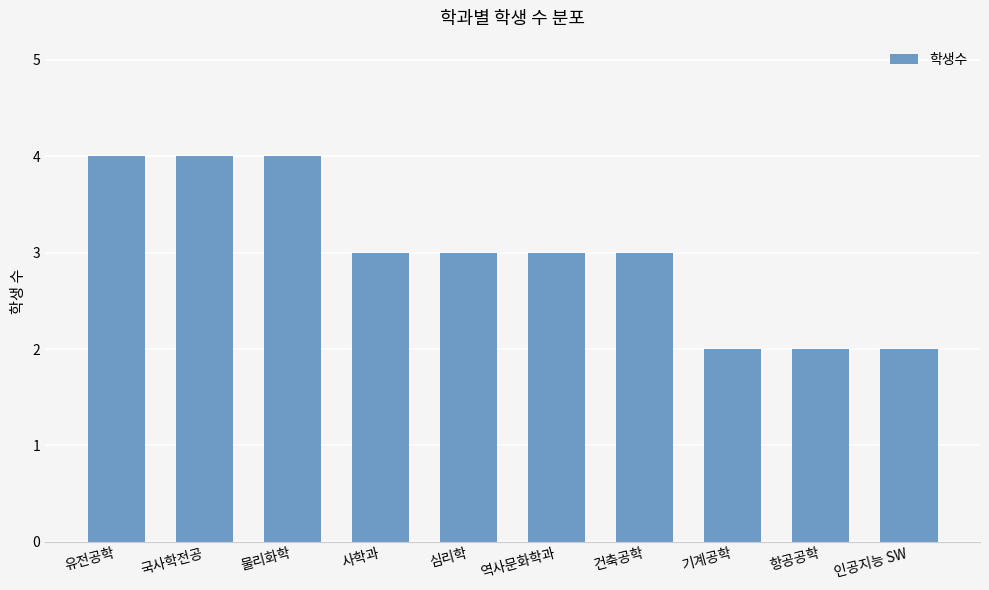

What is the greatest value displayed?

4